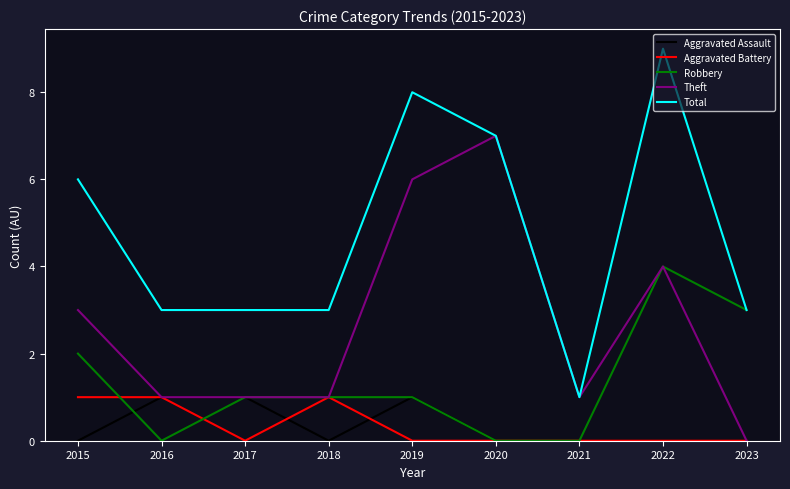

What is the maximum value for Aggravated Assault?

1